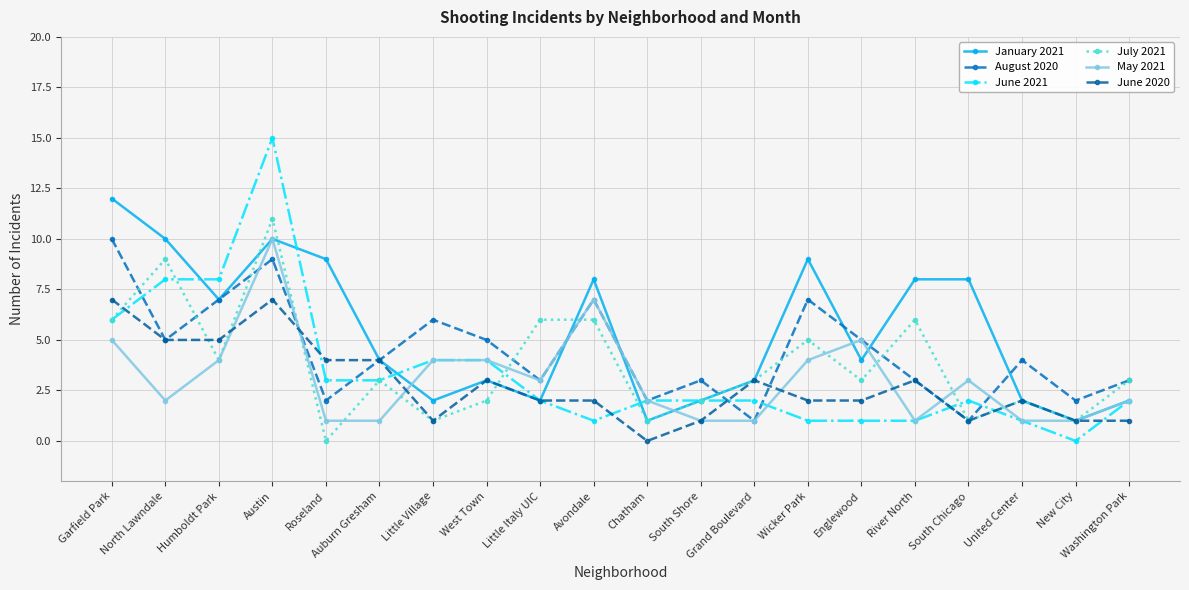

Does the chart have visible grid lines?

Yes